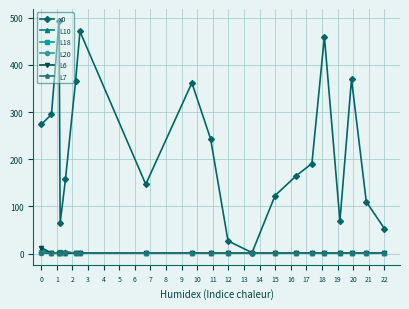

Which series has the largest total across all categories?

x0